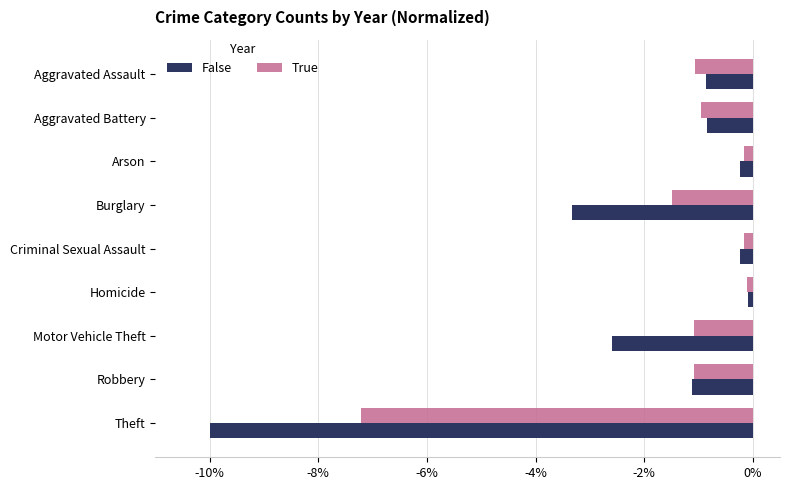

List the series in order of their overall mean, highest first.

True, False